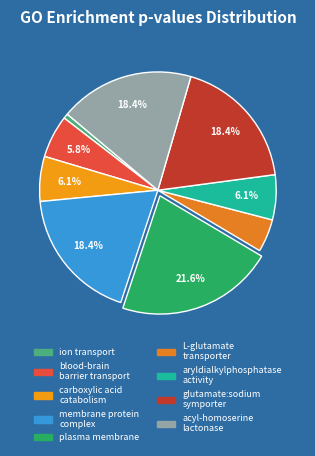

Count the number of slices in the pie.

9